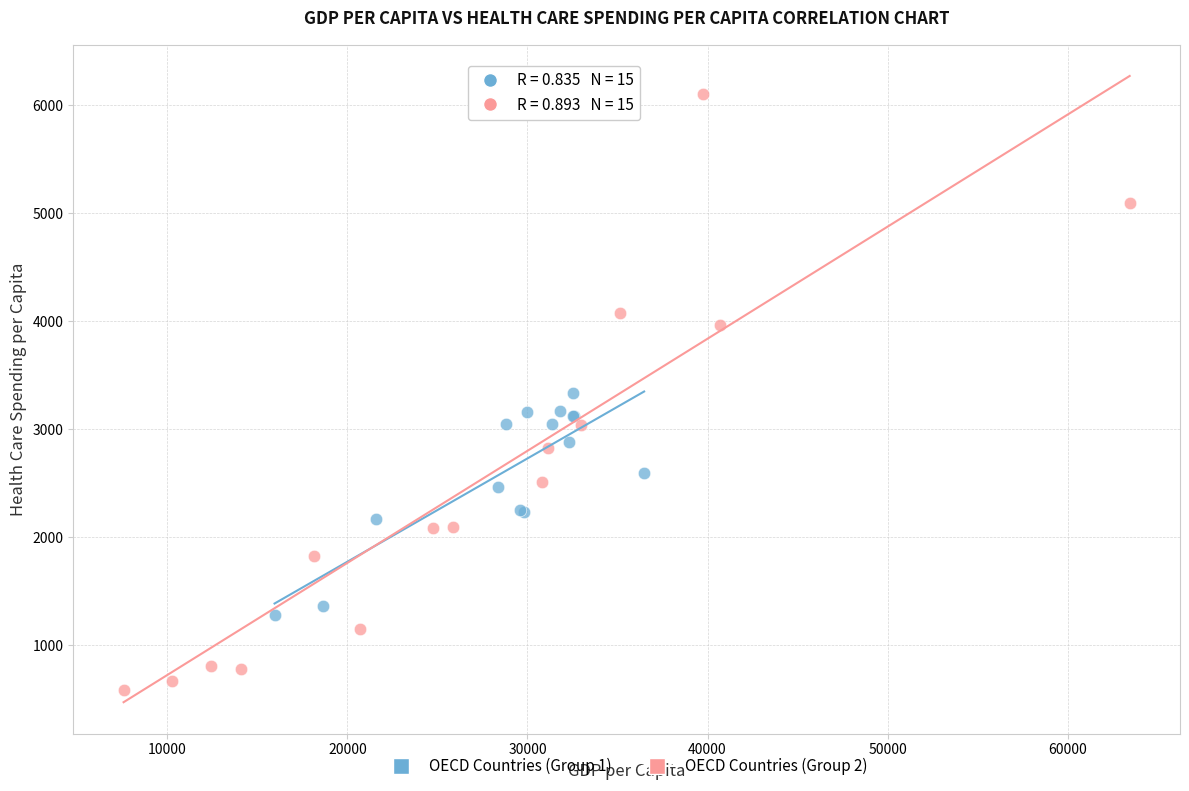

Which series reaches the maximum Y coordinate?

OECD Countries (Group 2)